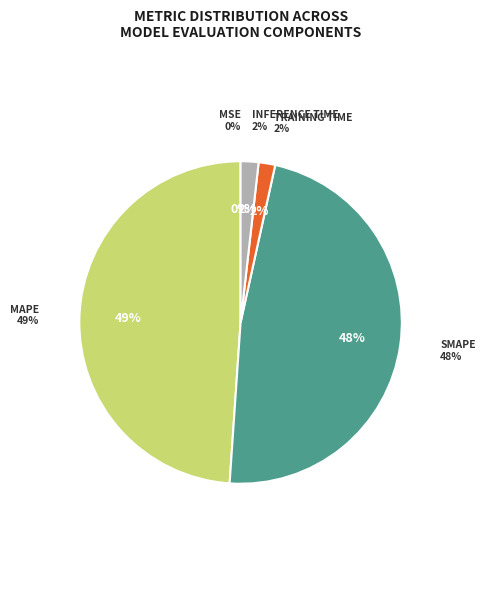

Rank the categories by value from lowest to highest.

MSE, Training Time, Inference Time, SMAPE, MAPE